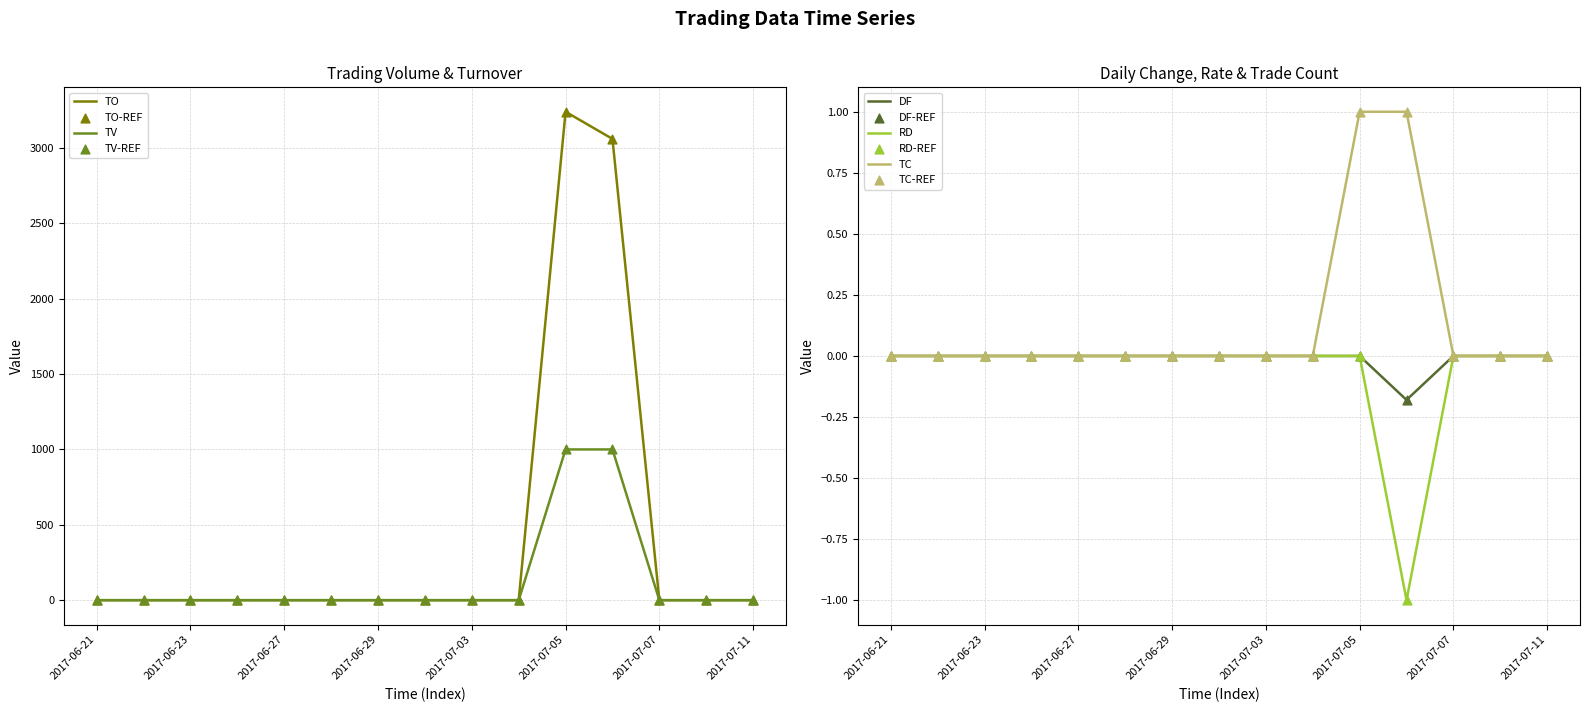

Is the value of TC at 2017-07-05 greater than the value of TO at 2017-06-23?

Yes